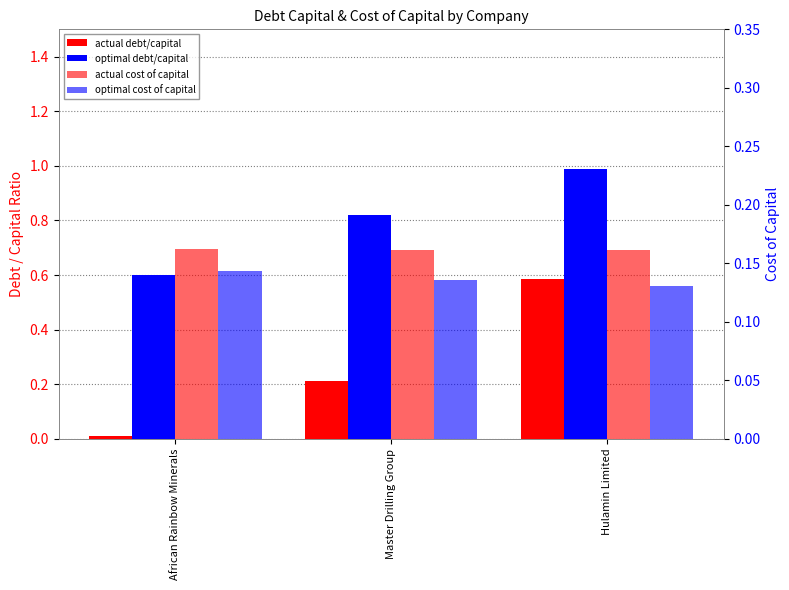

Where is optimal_cost_capital nearest to the value 0?

Hulamin Limited